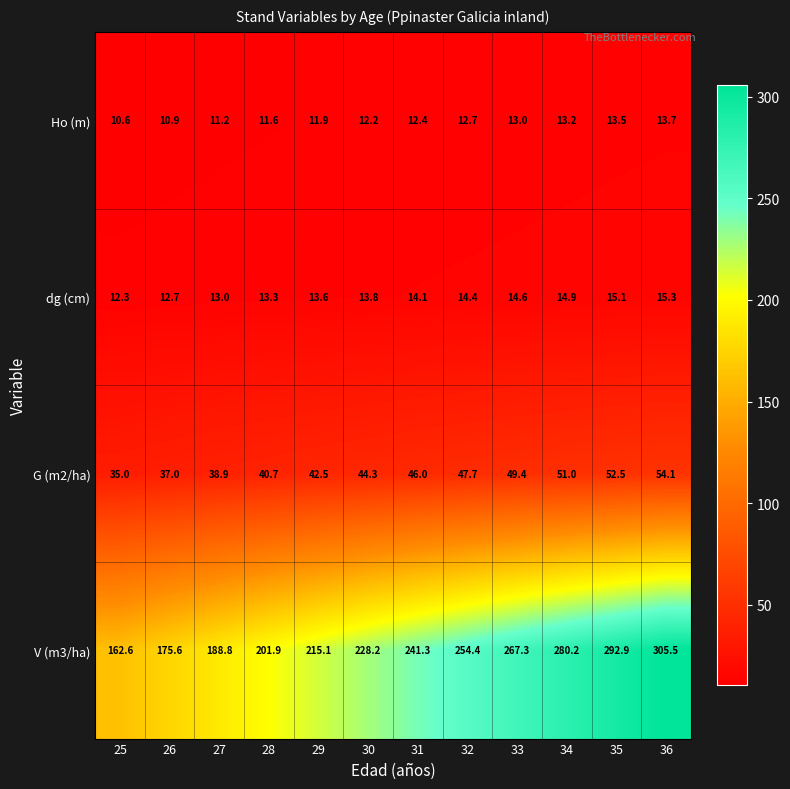

What is the difference between the second highest and minimum values in the dg (cm) series?

2.8